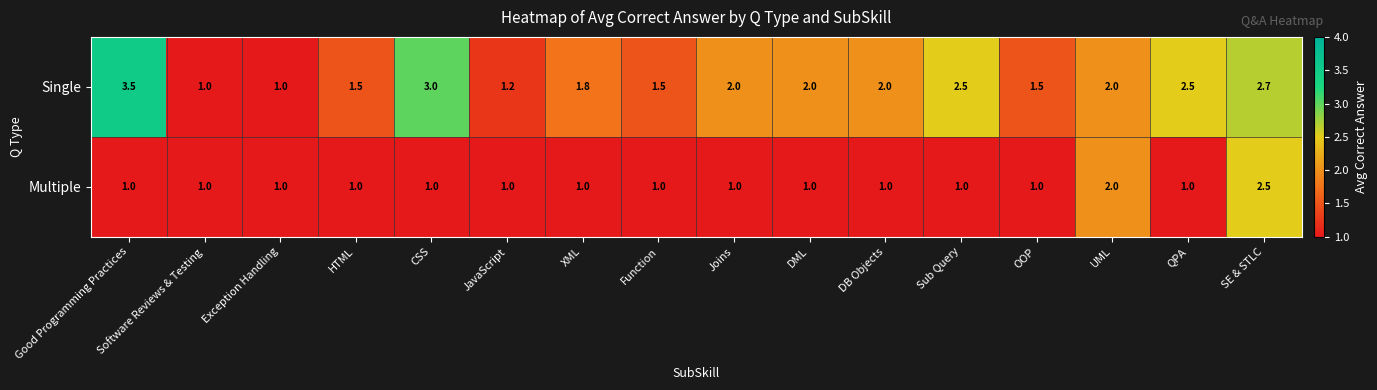

What is the total value across all series at Function?

2.5